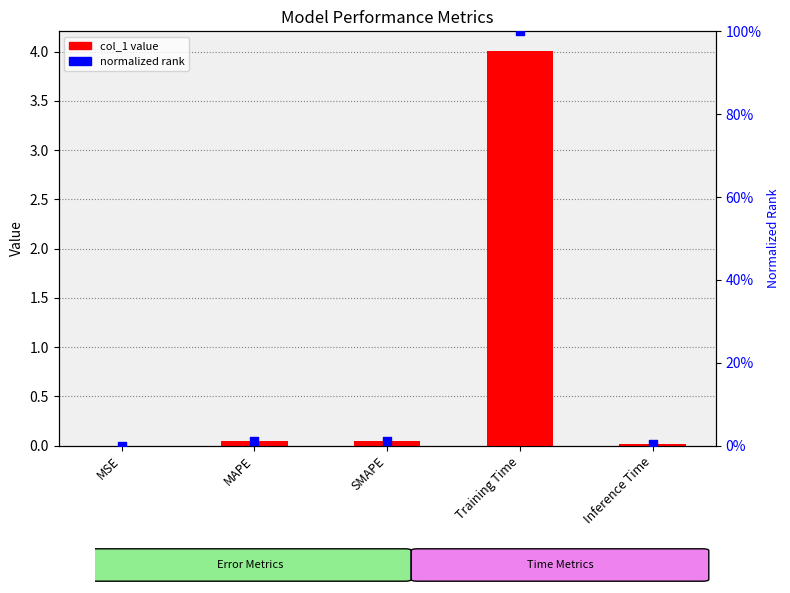

At how many categories does at least one series exceed 0?

5